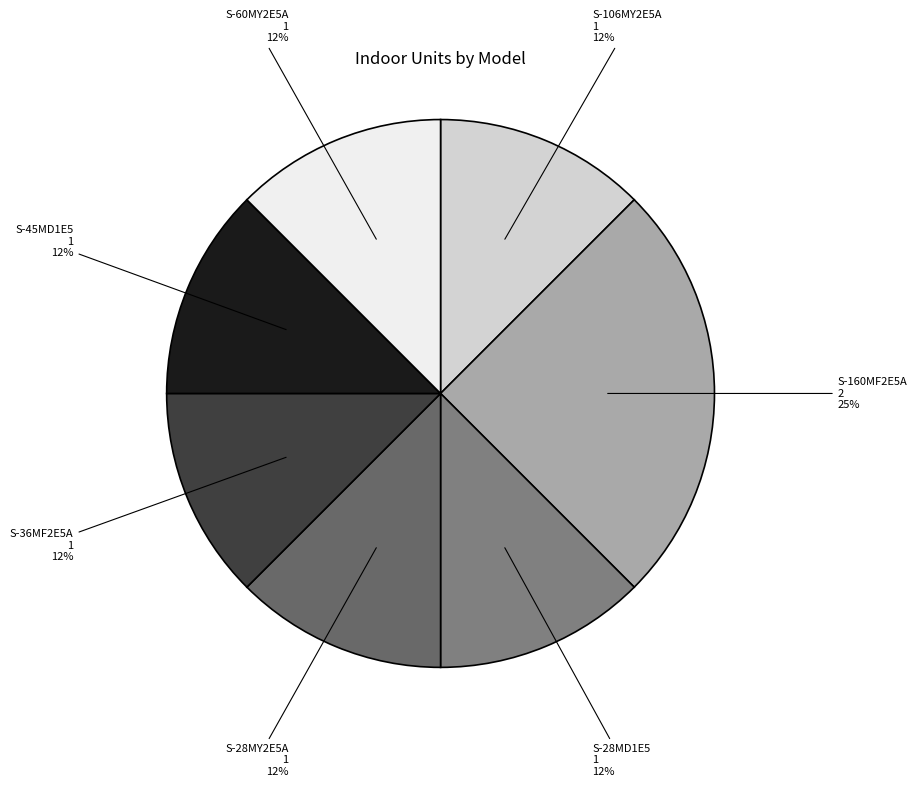

Approximately how many times larger is the value at S-45MD1E5 compared to S-28MD1E5?

1.0